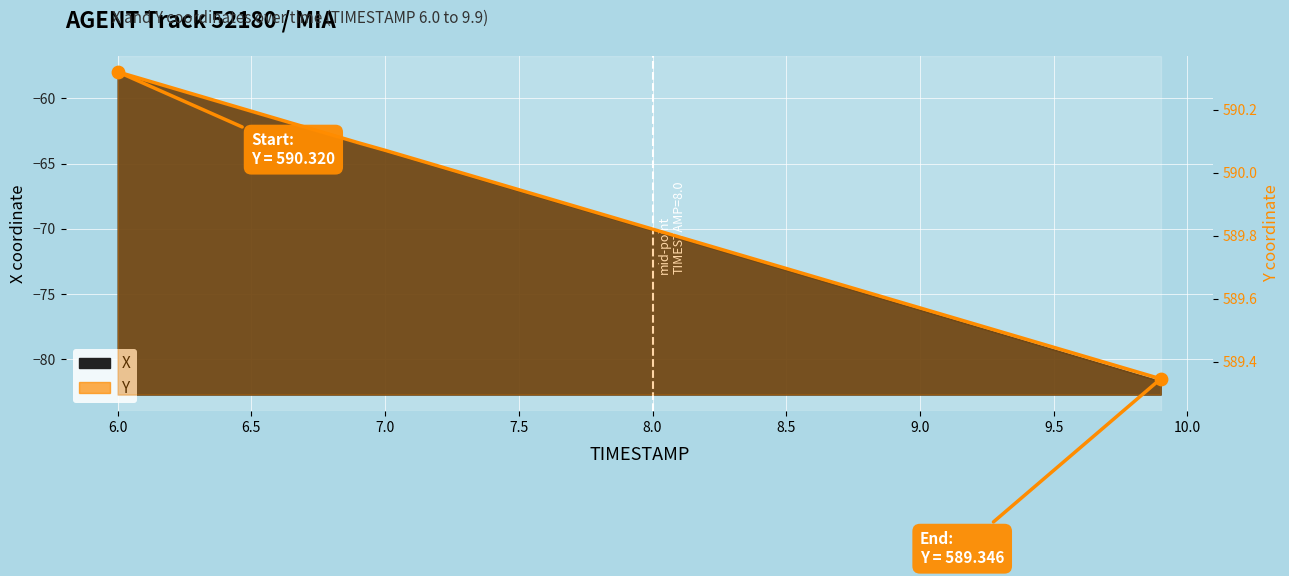

What are all the series names shown in the legend?

X, Y